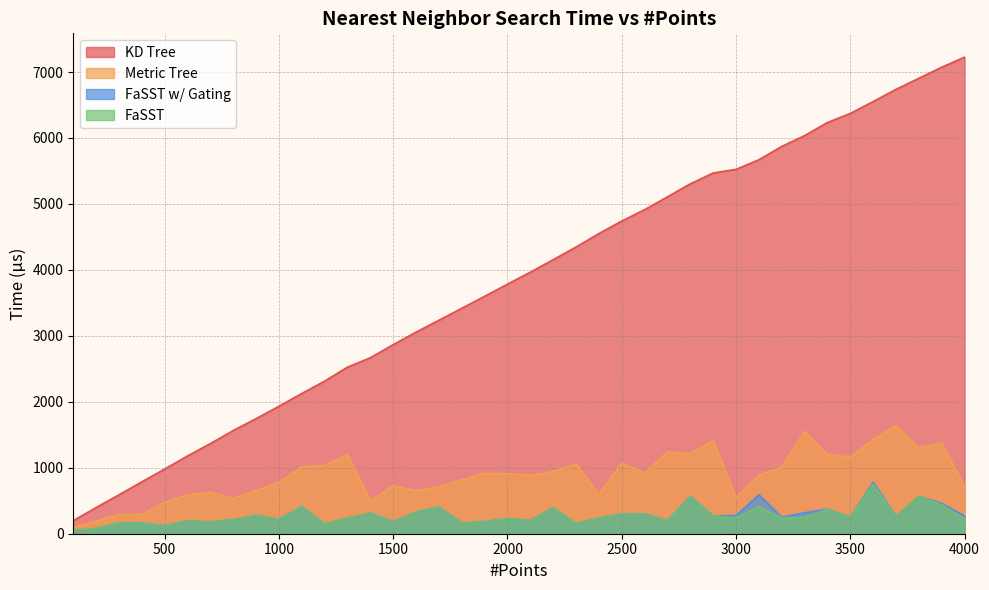

What is the maximum value for KD Tree?

7225